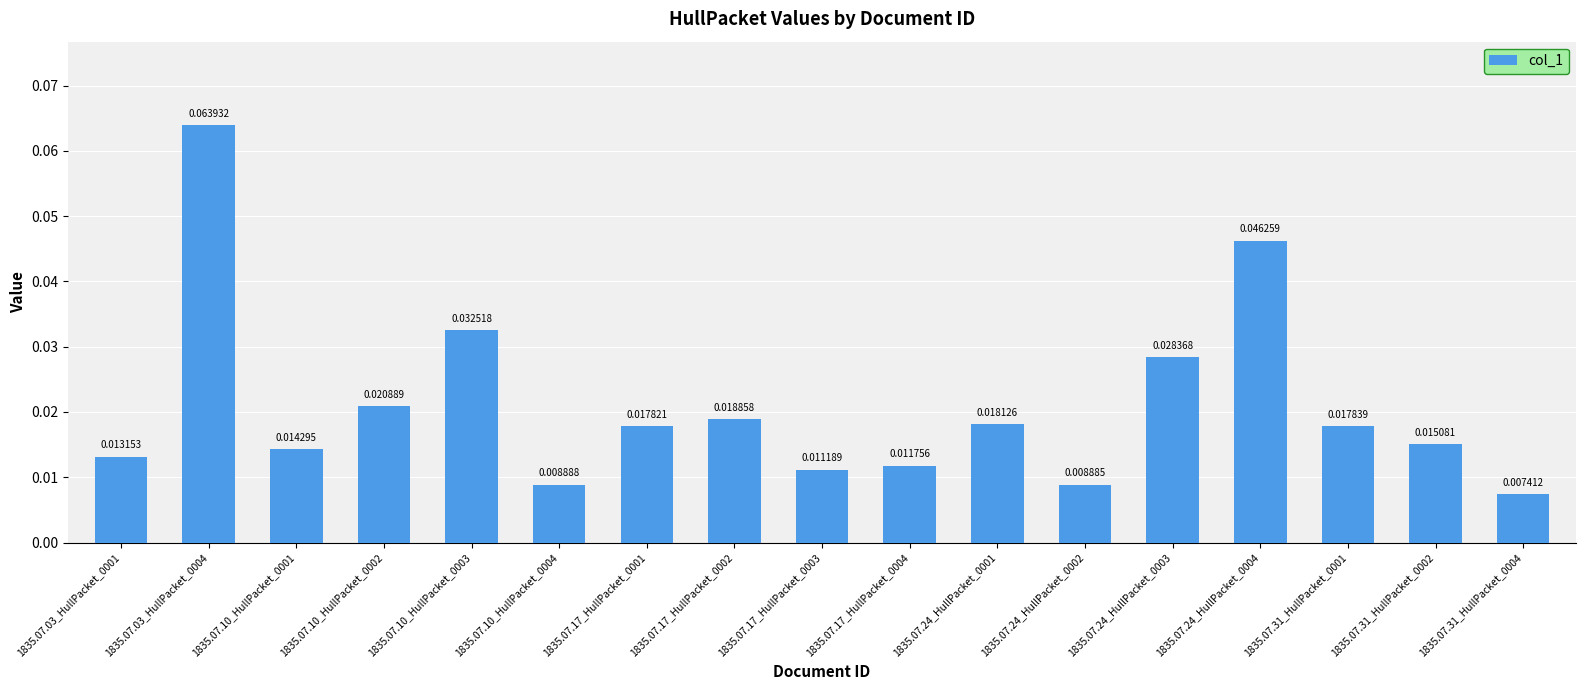

What is the sum of all values?

0.4